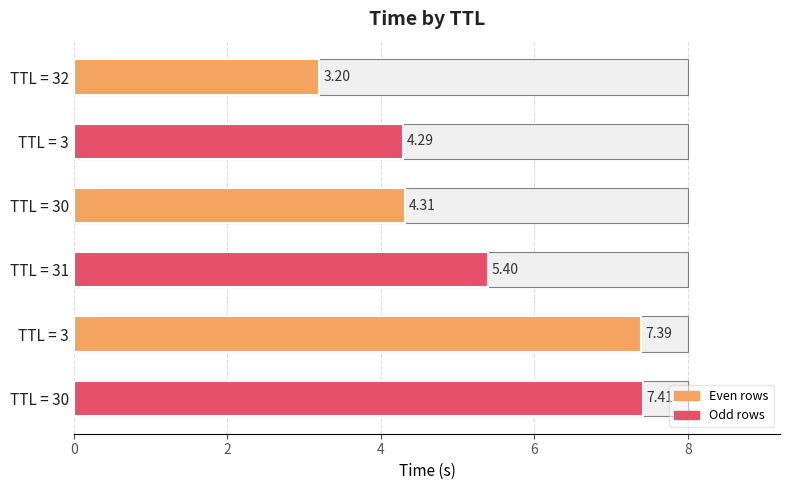

Reading left to right, what are all the values shown in this chart?

3.2	4.3	4.3	5.4	7.4	7.4